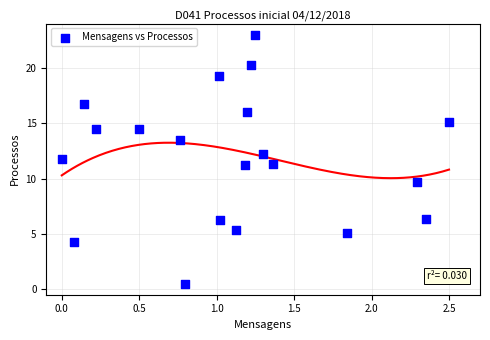

What is the range of X values (max minus min)?

2.5